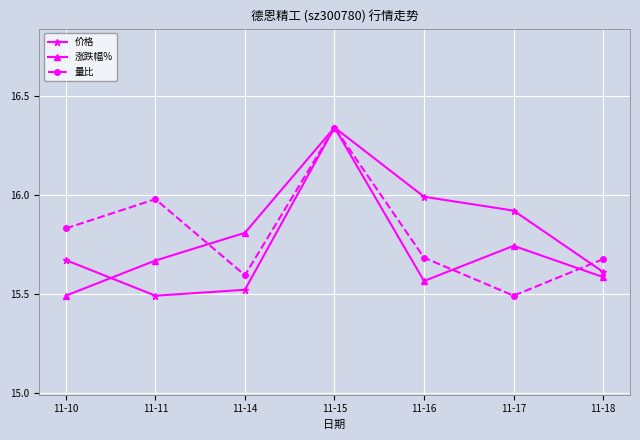

True or false: 涨跌幅% and 量比 intersect in this chart.

True